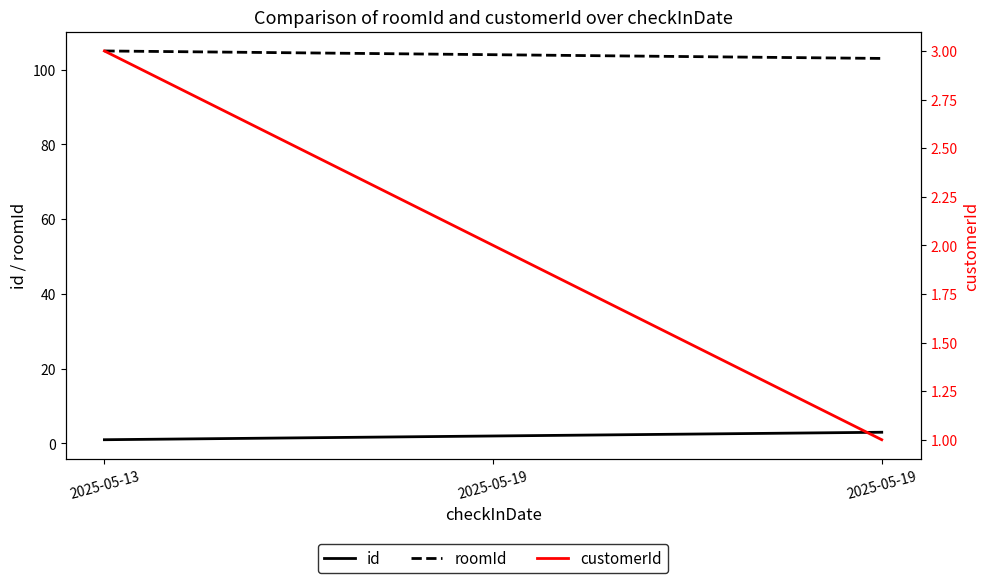

What is the difference between the maximum and second lowest values in the id series?

1